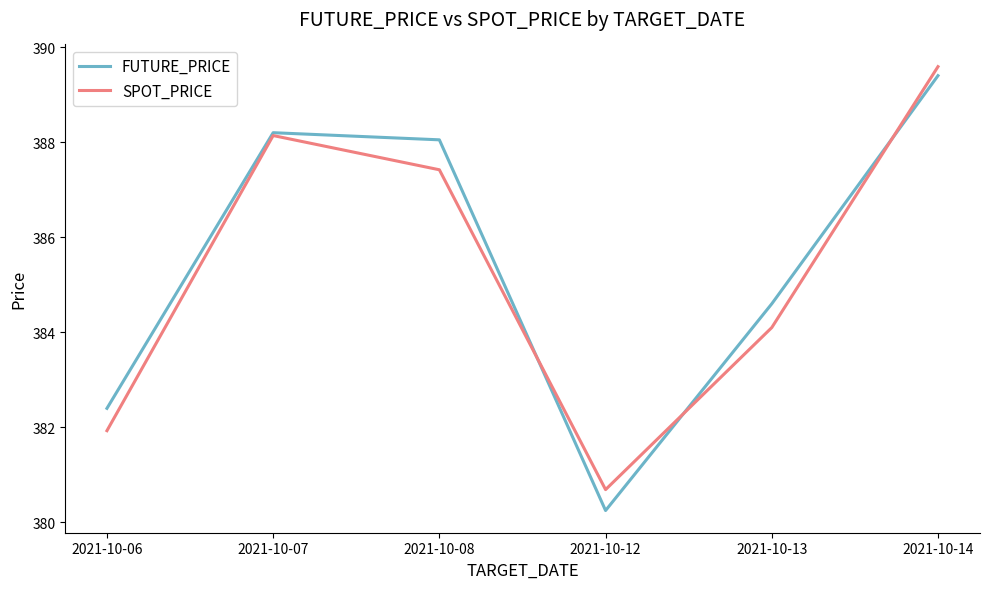

True or false: SPOT_PRICE has a value of 380.7 at 2021-10-12.

True